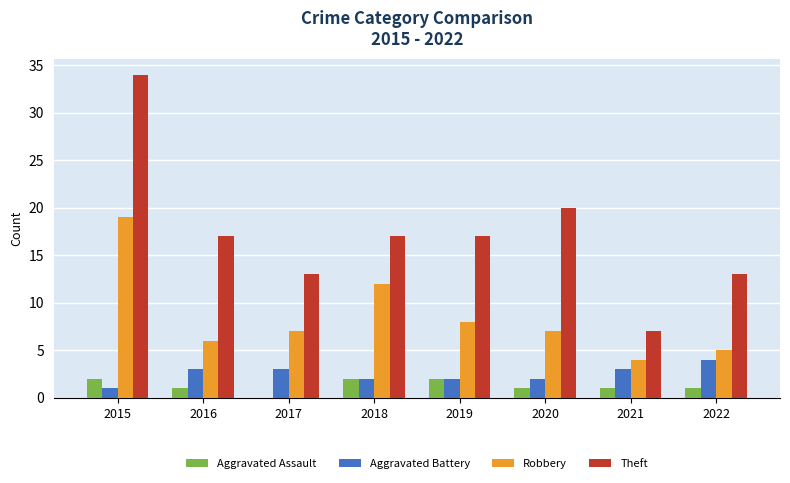

Is it true that Aggravated Battery equals 5 at 2021?

False